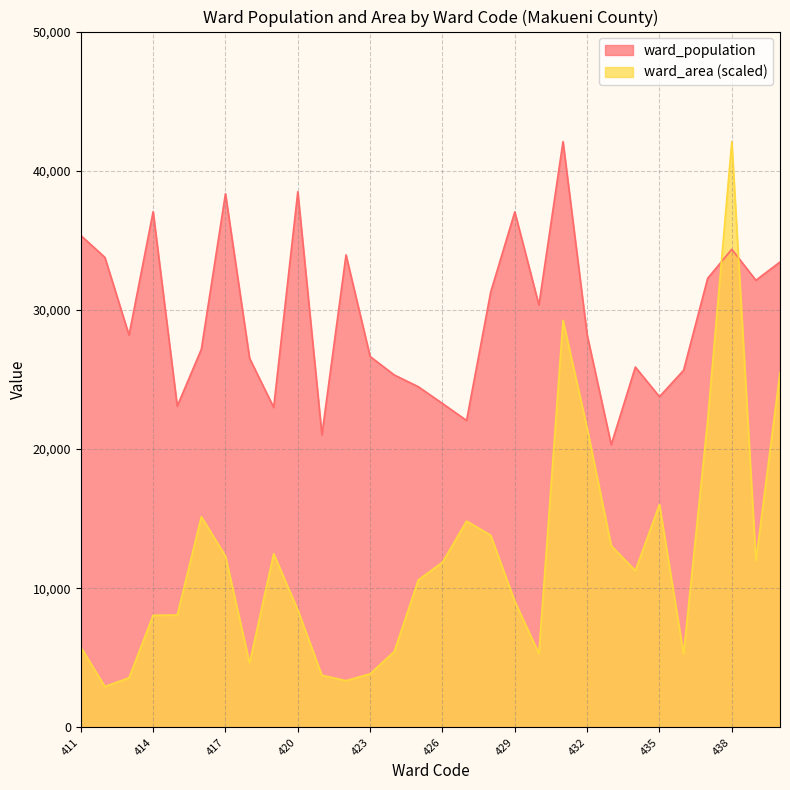

How many lines are shown in the chart?

2